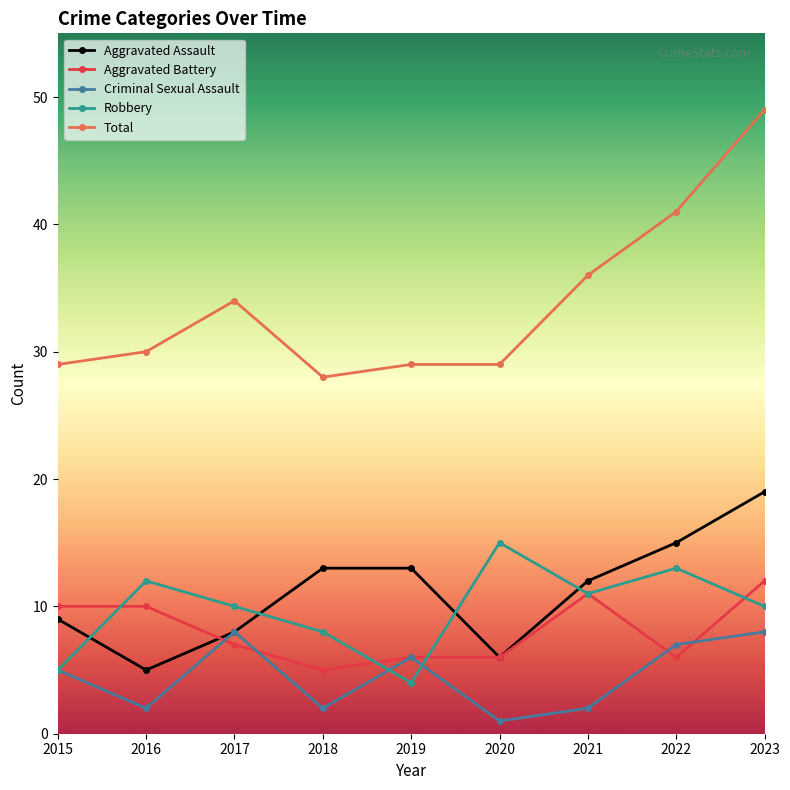

In Robbery, how many points are higher than both neighbors (excluding endpoints)?

3